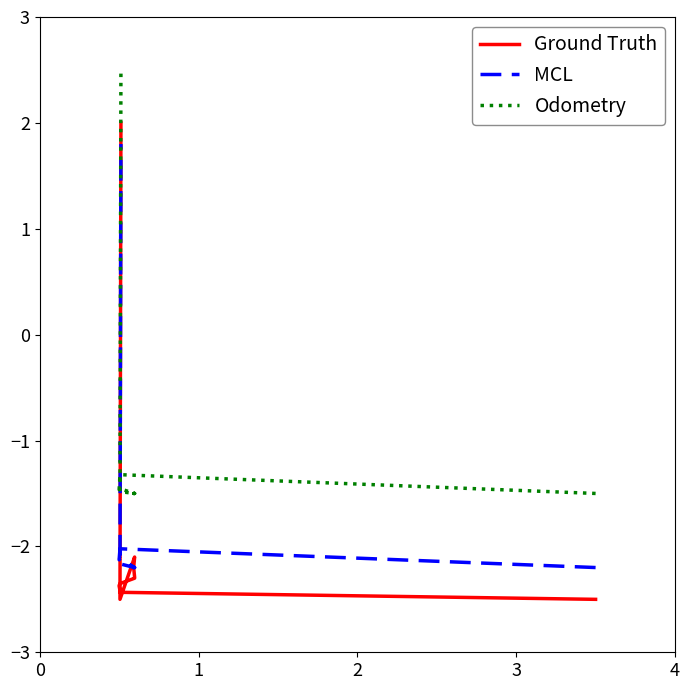

Rank the series by their maximum value, from highest to lowest.

Odometry, Ground Truth, MCL